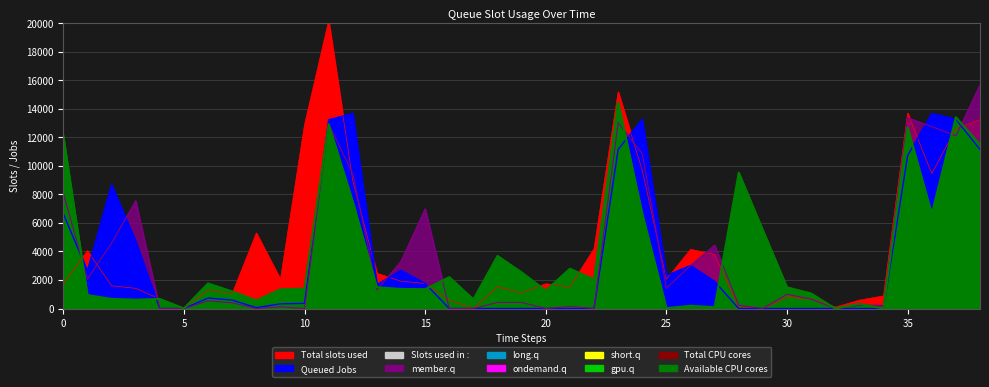

At which category does member.q reach its first local peak?

3